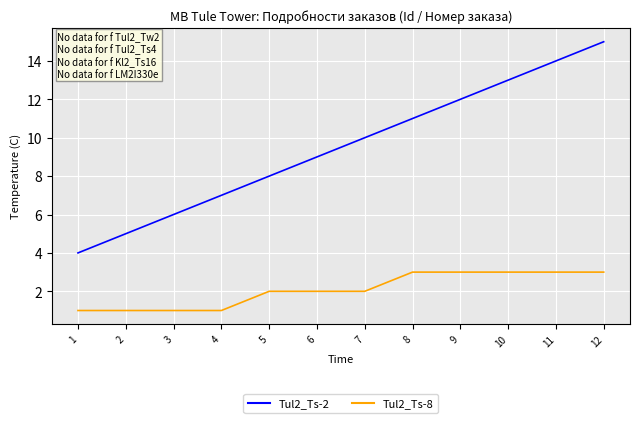

What is the greatest value displayed?

15